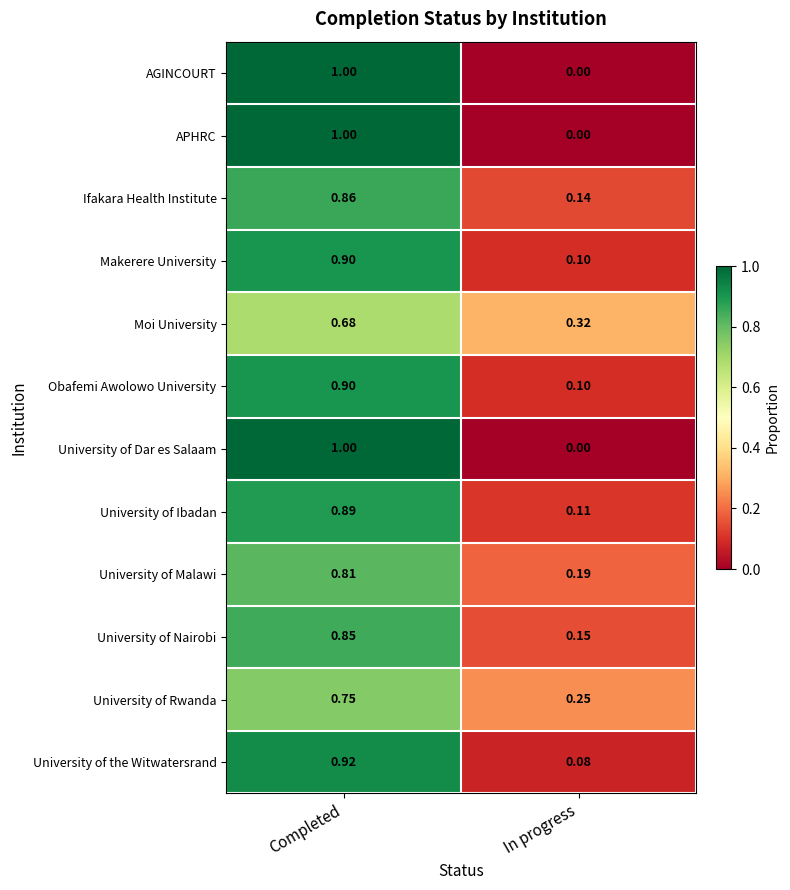

At which category does the chart reach its minimum across all series?

In progress